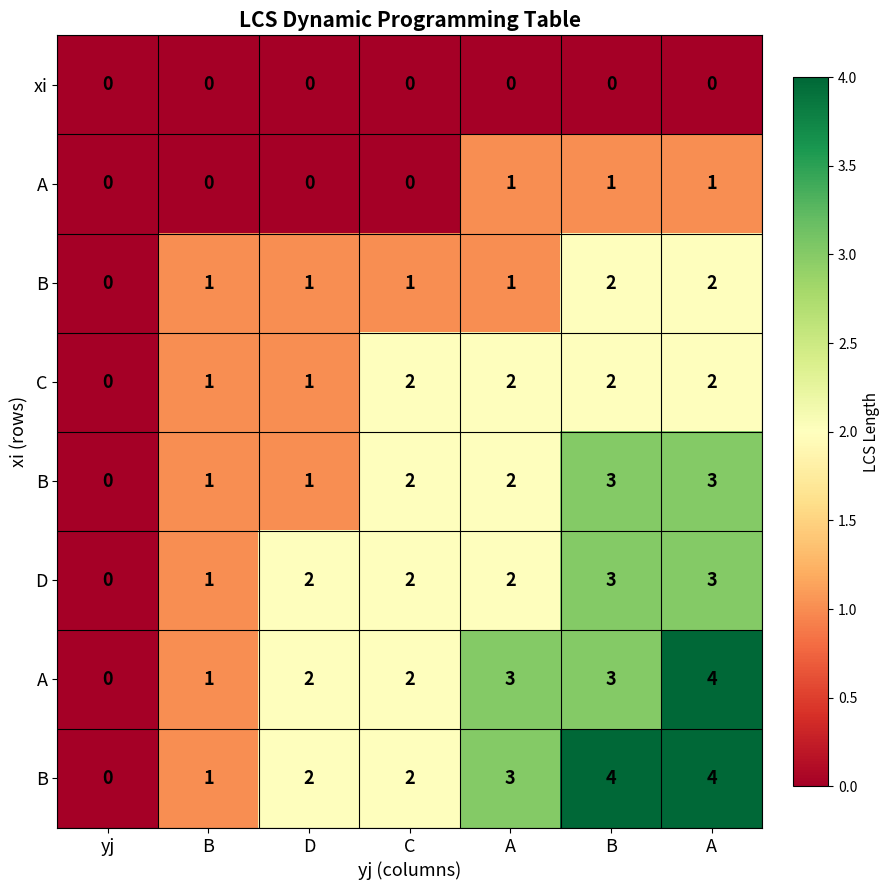

Which has a higher value, C or B?

C